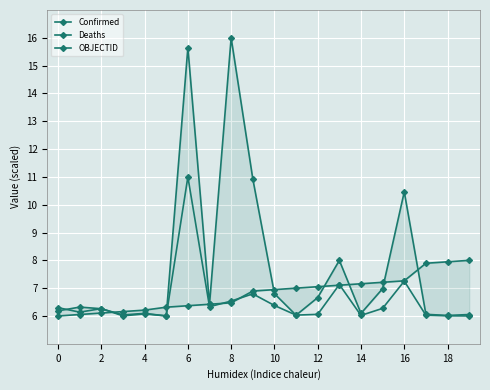

Is it true that Confirmed equals 6.1 at 17?

True